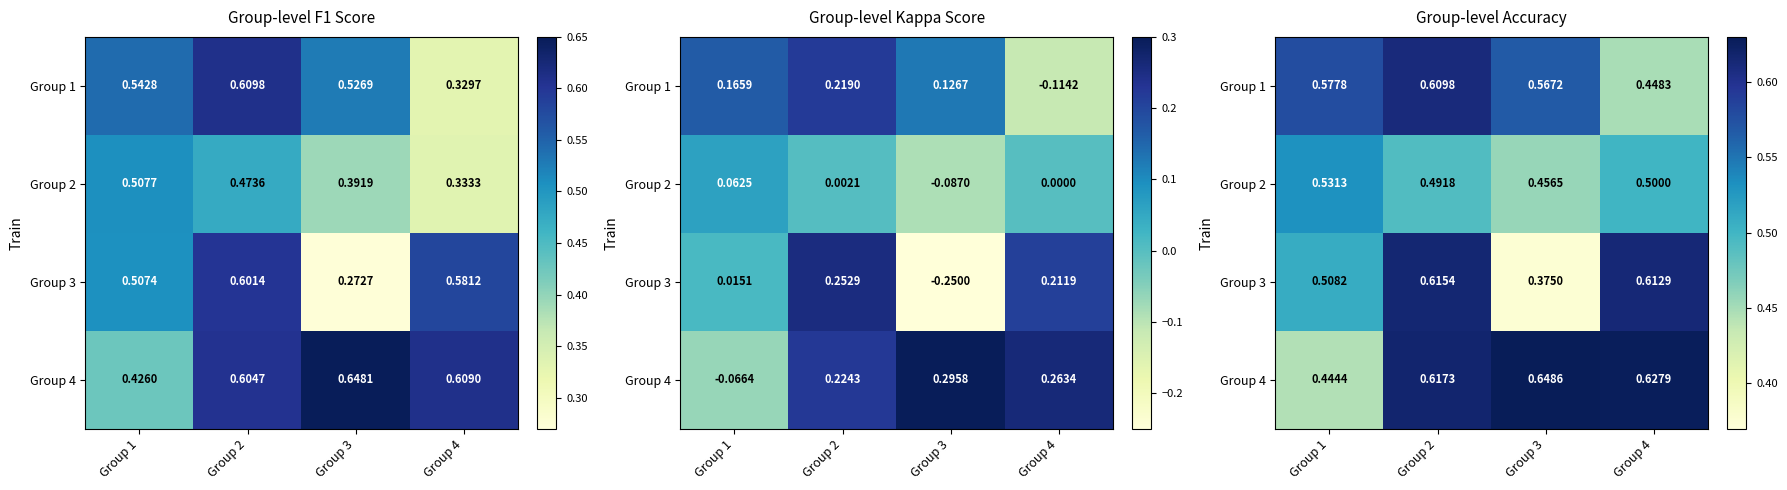

What is the sum of all Group 4 values?

2.3